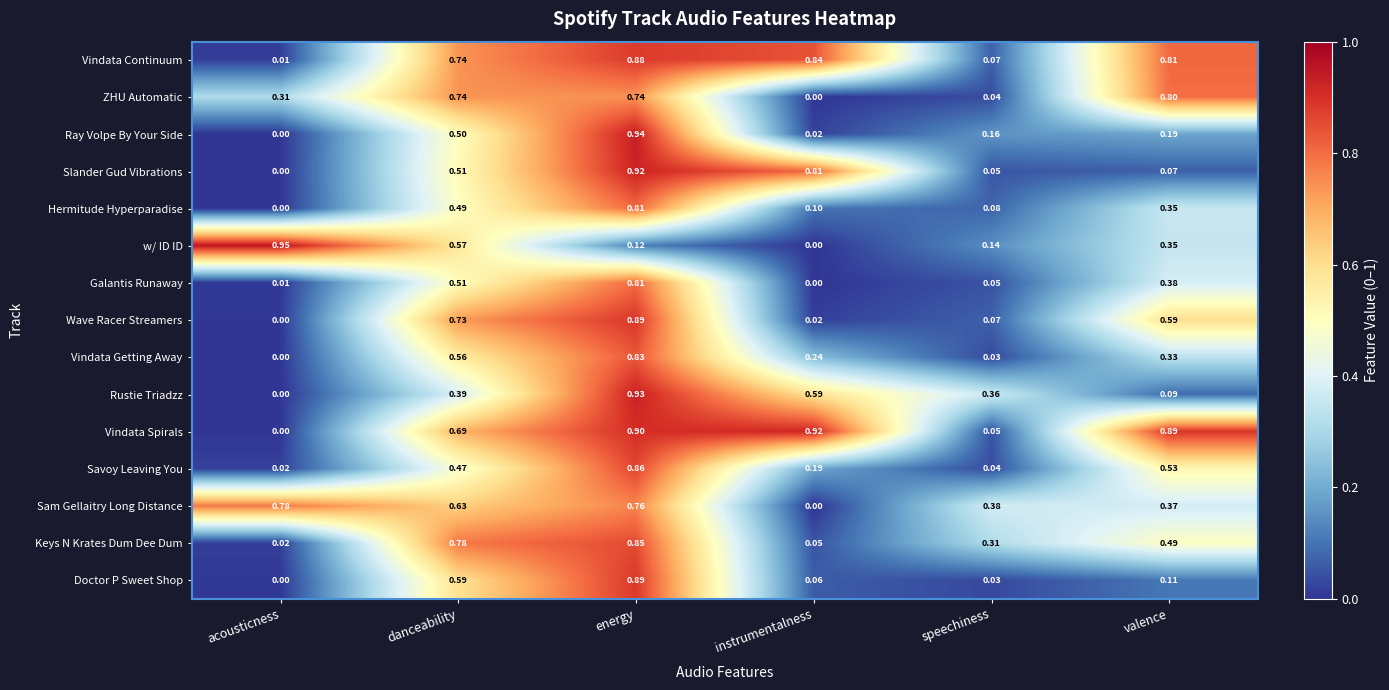

At which category is the sum across all series the highest?

energy